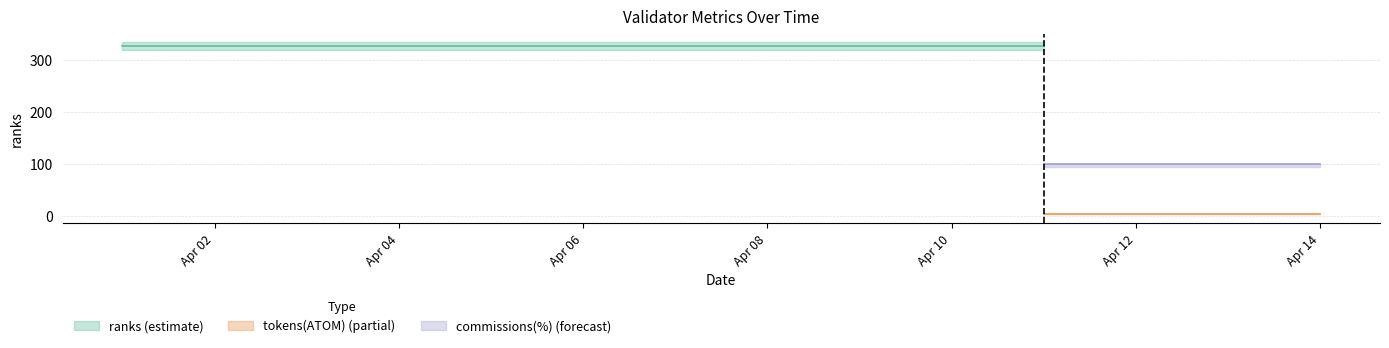

Between 2023-04-03 and 2023-04-14, which is larger?

2023-04-03